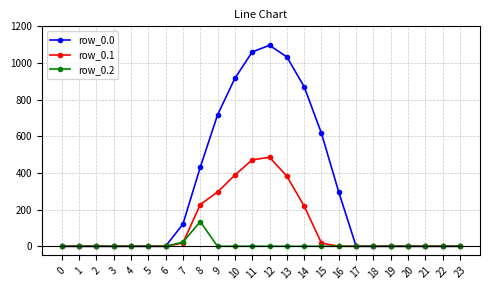

Which series has the largest total across all categories?

row_0.0